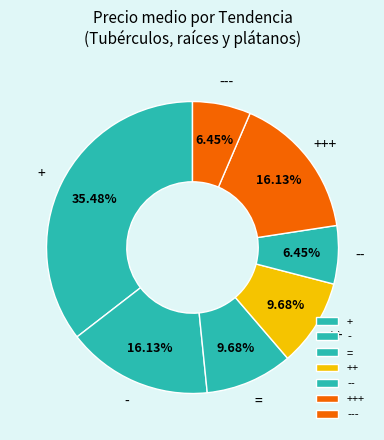

Which has a higher value, = or ---?

=